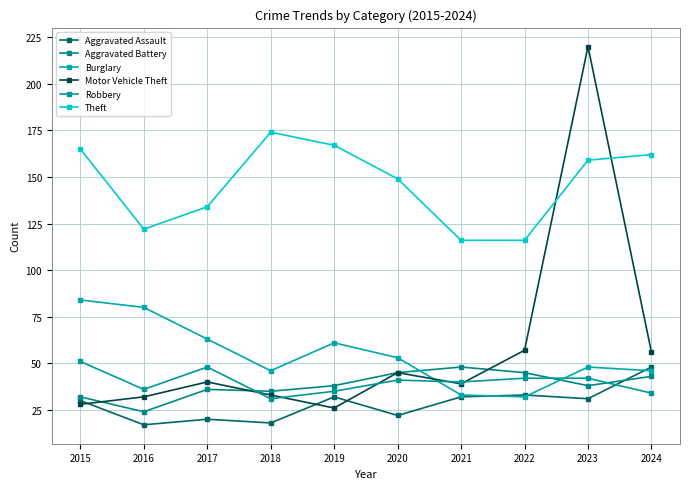

What is the total value across all series at 2016?

311